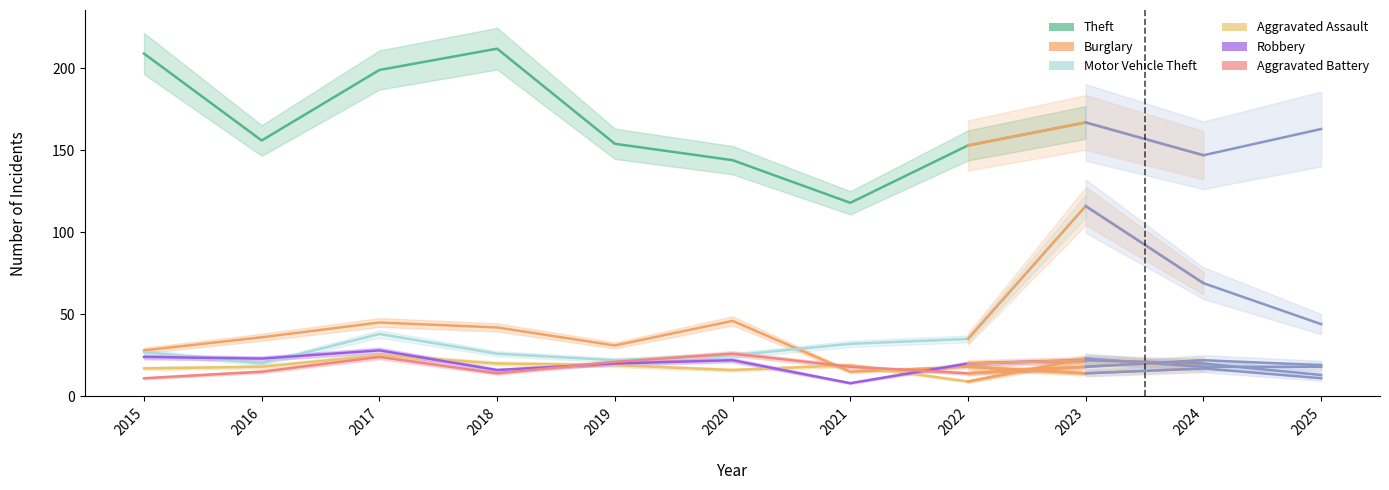

Rank the categories by Robbery value from highest to lowest.

2017, 2015, 2016, 2020, 2023, 2019, 2022, 2018, 2021